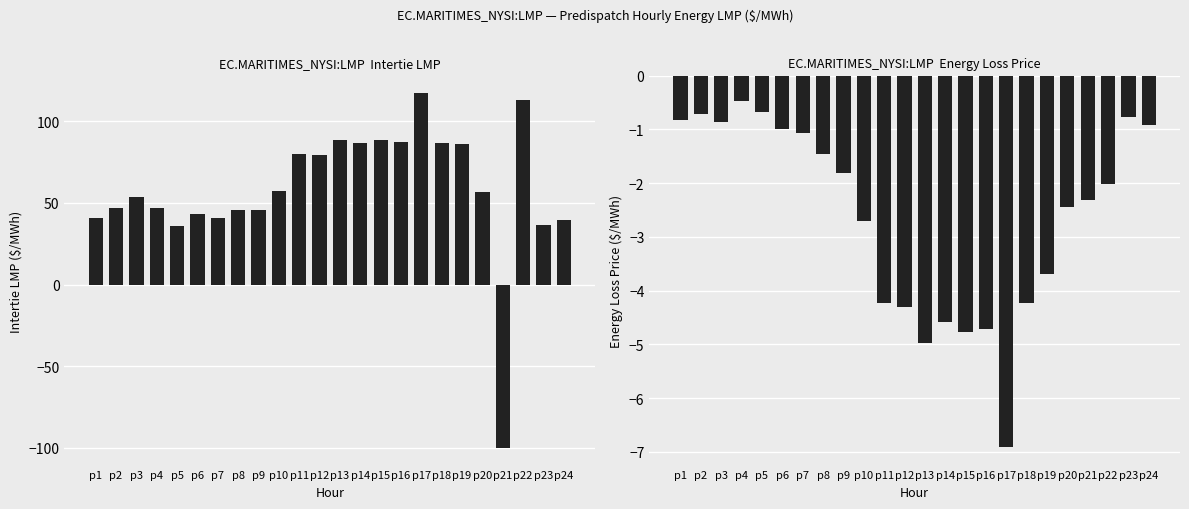

What is the approximate value of Energy Loss Price at p19?

-3.7